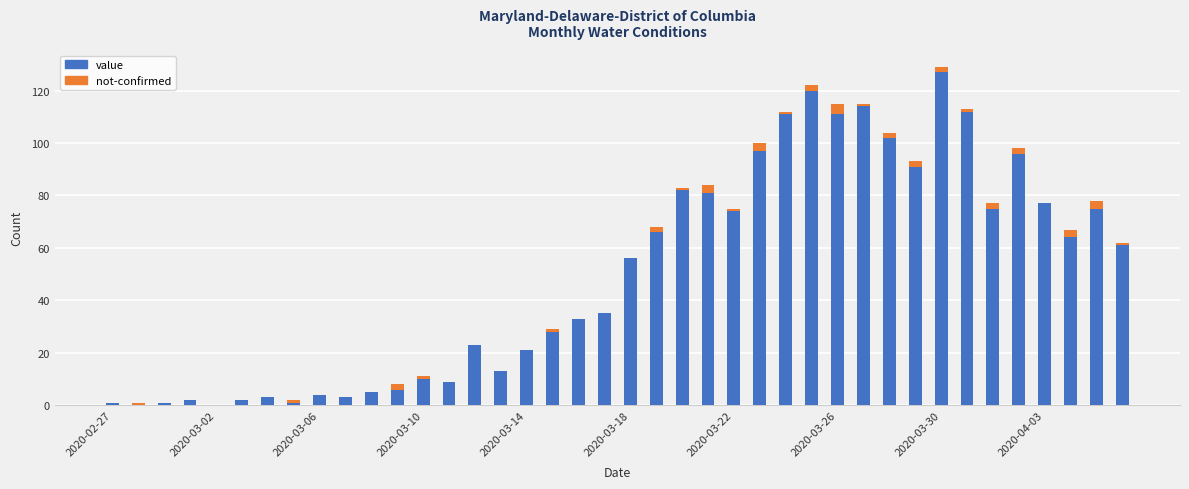

Count the number of categories in the chart.

40